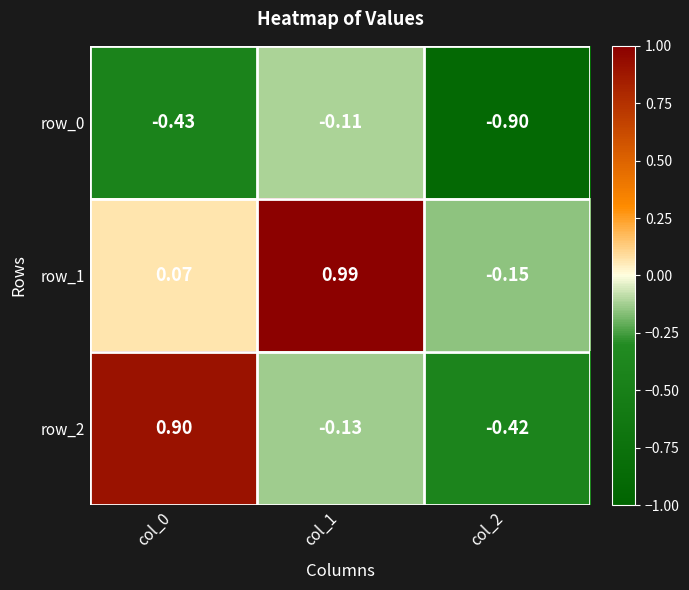

What is the smallest value displayed?

-0.9